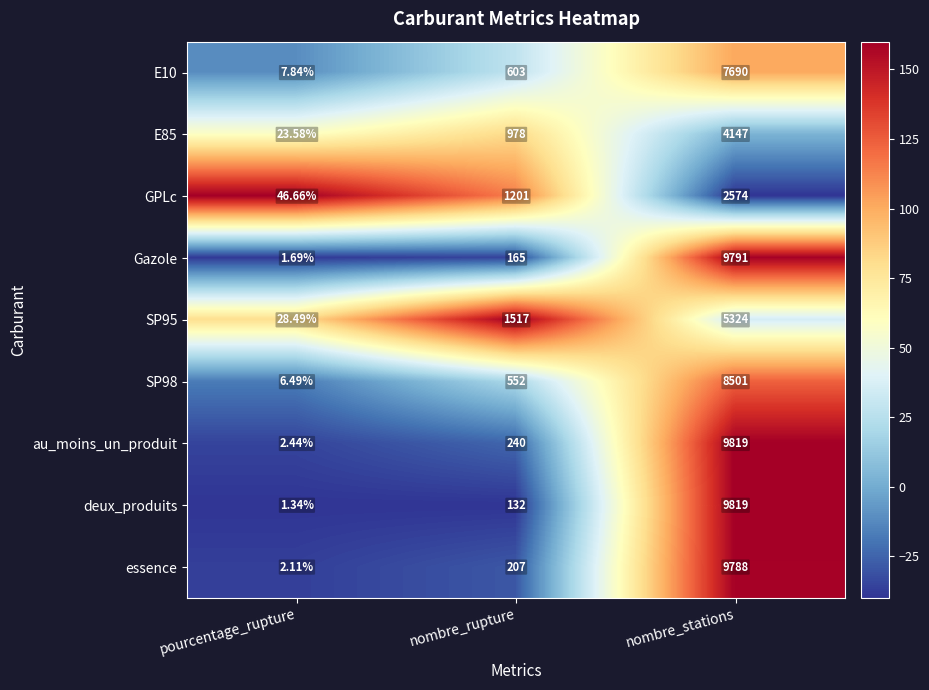

Which category has the highest value in the essence series?

nombre_stations